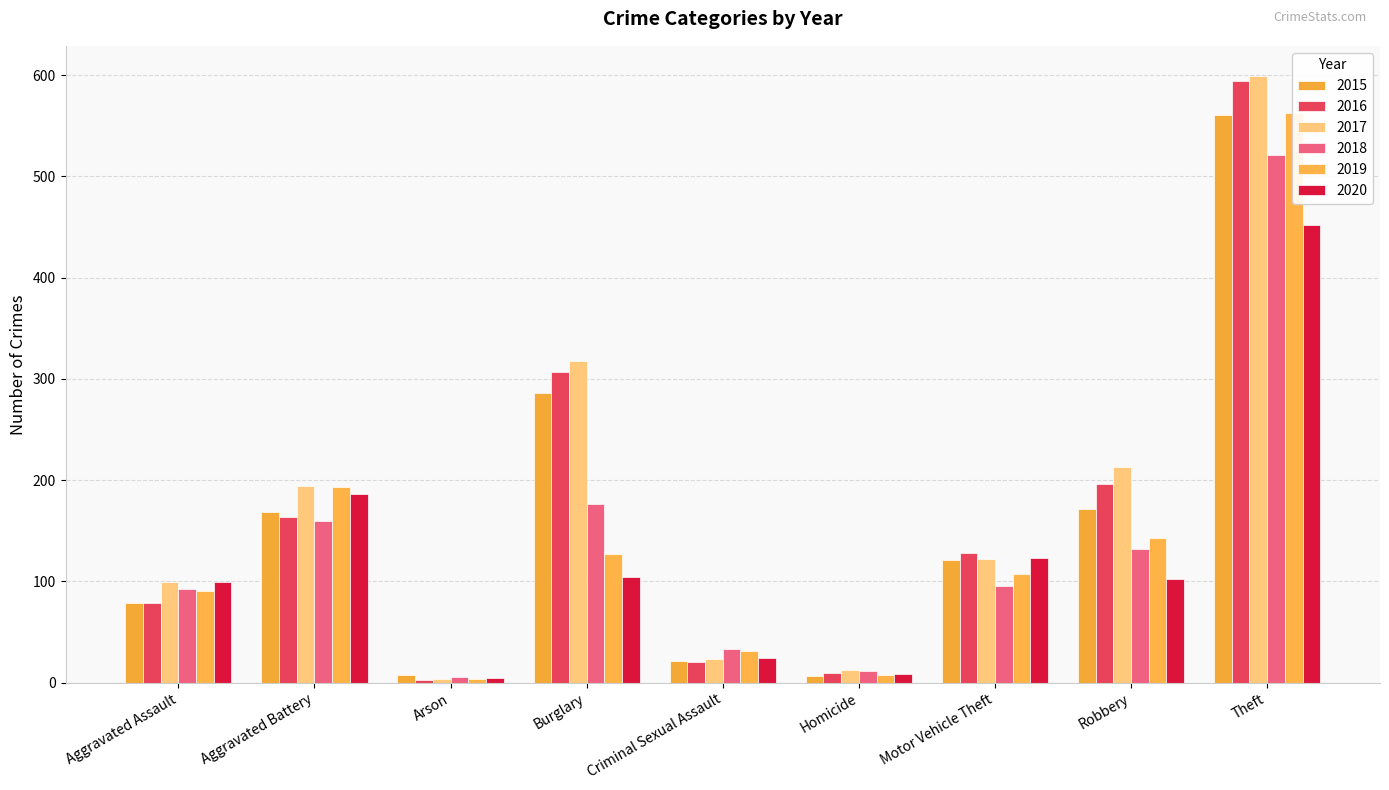

At which label is 2019 closest to 283?

Aggravated Battery